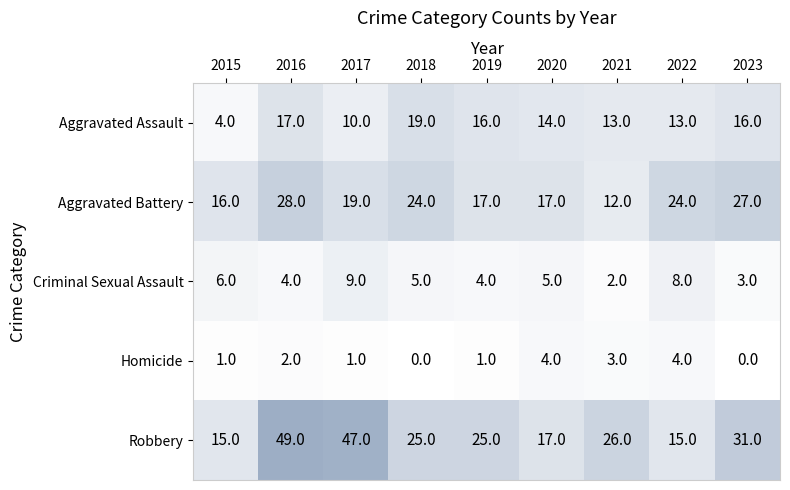

Where is Aggravated Battery nearest to the value 20?

2017